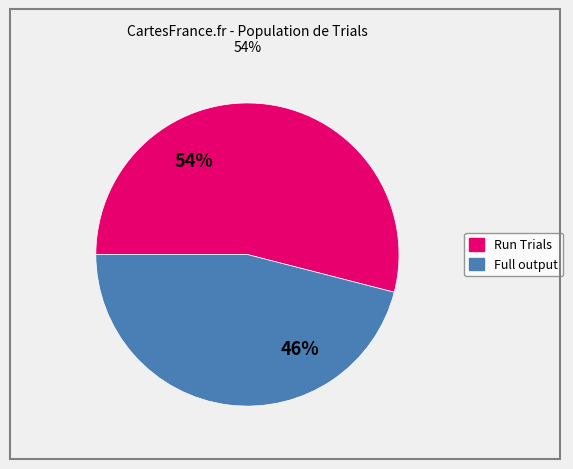

Is Run Trials the majority of the pie?

Yes